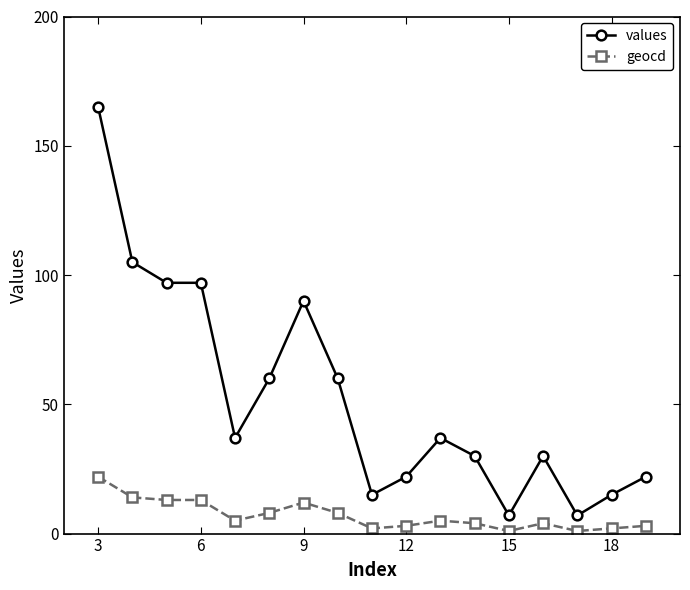

What is the highest value of the geocd series?

22